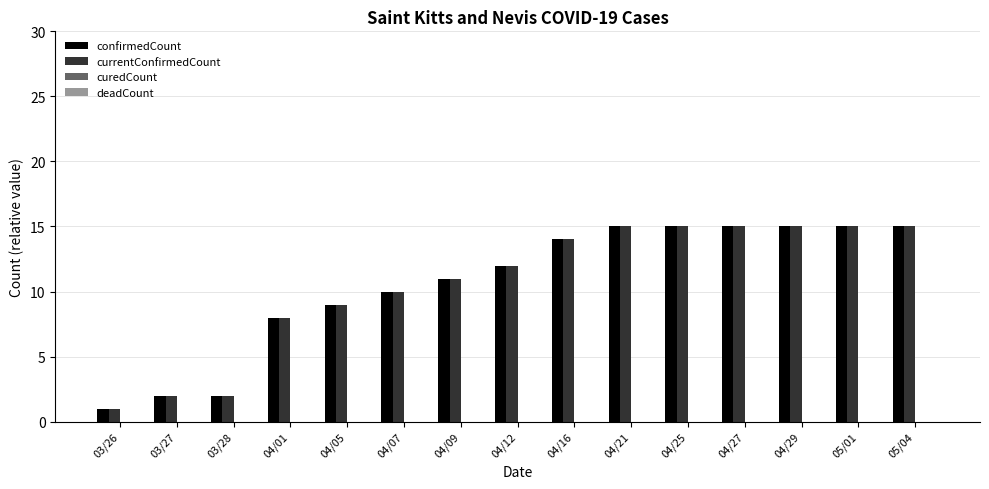

What is the label of the 12th bar from the left?

04/27